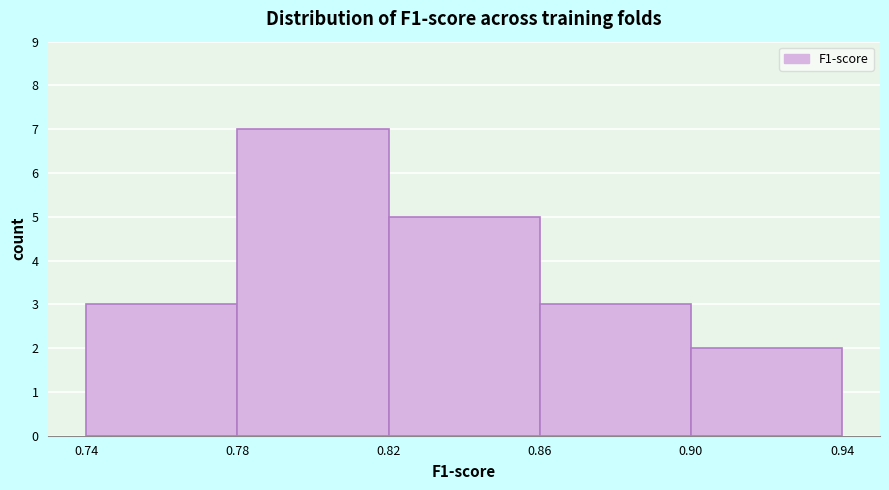

Reading left to right, transcribe this chart: for each bar, give the range it covers on the x-axis and its height. The values are not printed on the chart, so give them approximately, as read against the axis.

0.74 to 0.78: 3
0.78 to 0.82: 7
0.82 to 0.86: 5
0.86 to 0.90: 3
0.90 to 0.94: 2